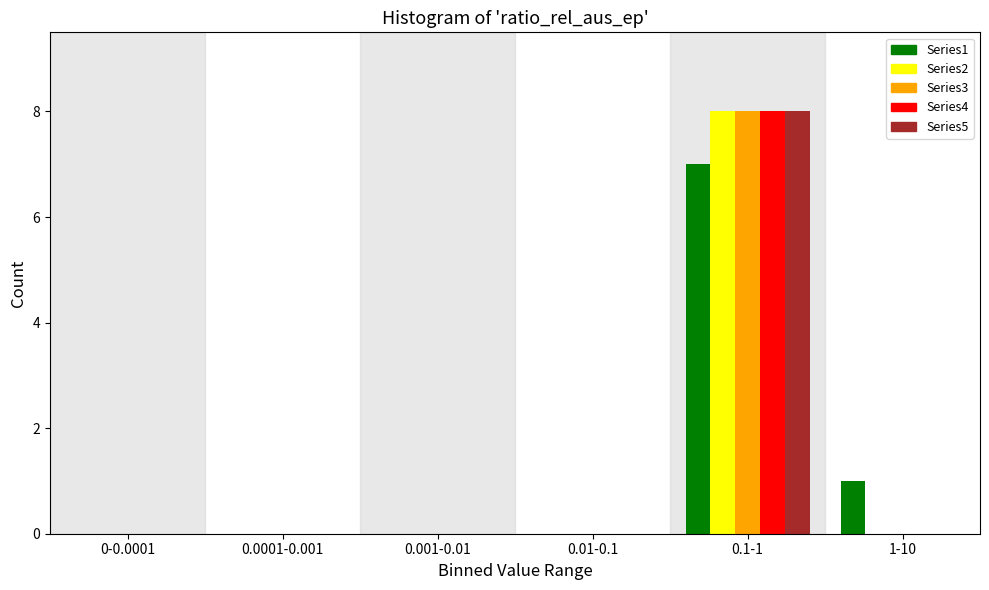

Reading right to left, transcribe all the data shown in this chart.

Series1: 1-10=1	0.1-1=7	0.01-0.1=0	0.001-0.01=0	0.0001-0.001=0	0-0.0001=0
Series2: 1-10=0	0.1-1=8	0.01-0.1=0	0.001-0.01=0	0.0001-0.001=0	0-0.0001=0
Series3: 1-10=0	0.1-1=8	0.01-0.1=0	0.001-0.01=0	0.0001-0.001=0	0-0.0001=0
Series4: 1-10=0	0.1-1=8	0.01-0.1=0	0.001-0.01=0	0.0001-0.001=0	0-0.0001=0
Series5: 1-10=0	0.1-1=8	0.01-0.1=0	0.001-0.01=0	0.0001-0.001=0	0-0.0001=0